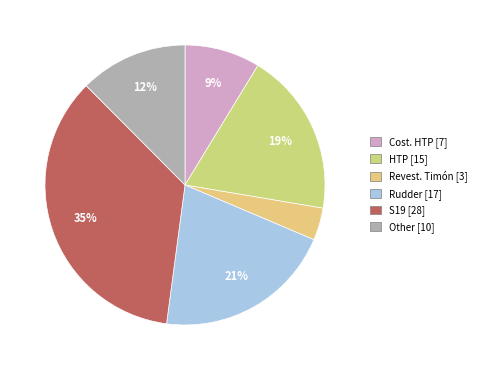

Which slice is the smallest?

Revest. Timón